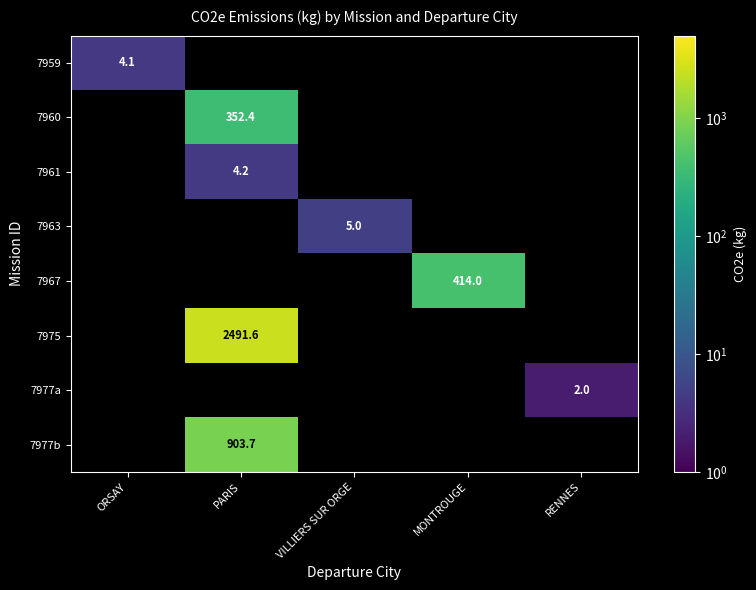

Is it true that 7977b equals 439.4 at PARIS?

False